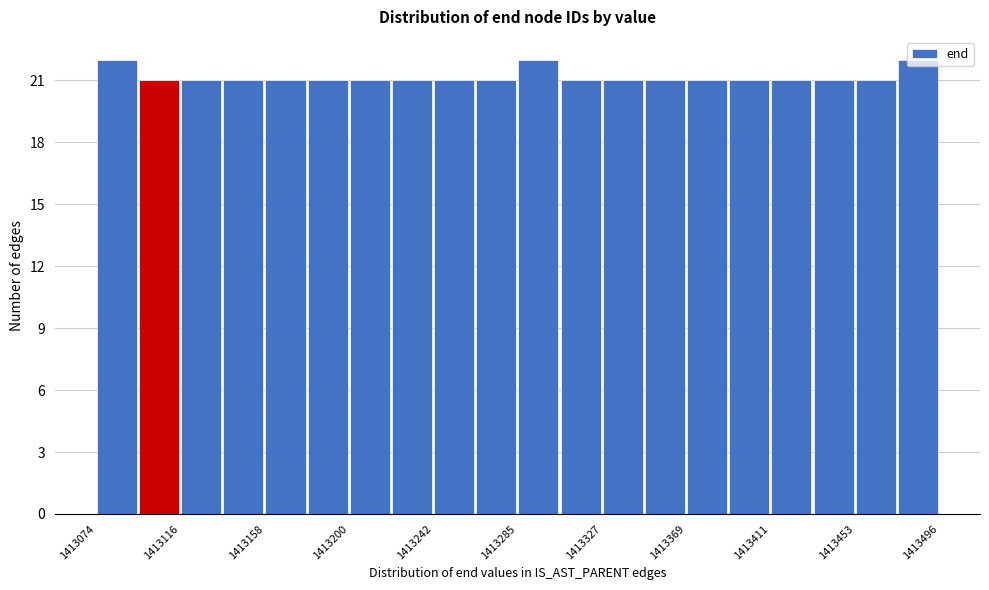

What is the height of the bar covering 1413135 to 1413160 on the x-axis? Neither the bar edges nor the heights are printed on the chart, so give them approximately, as read against the axes.

21